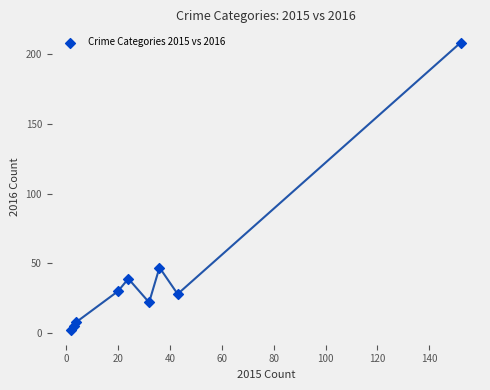

What is the range of Y values (max minus min)?

206